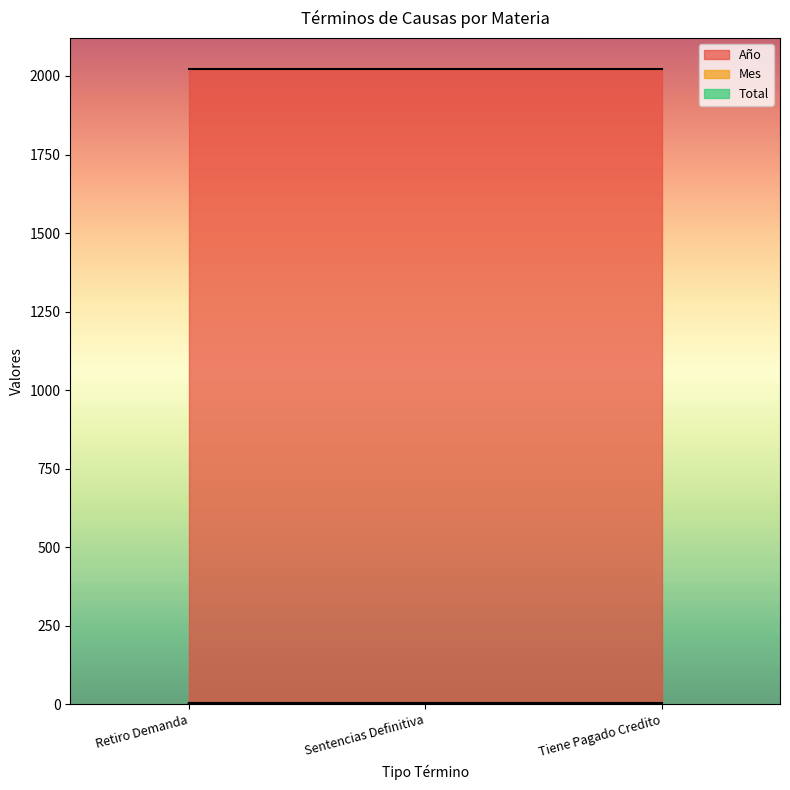

List the labels in order of Total value, smallest first.

Retiro Demanda, Sentencias Definitiva, Tiene Pagado Credito